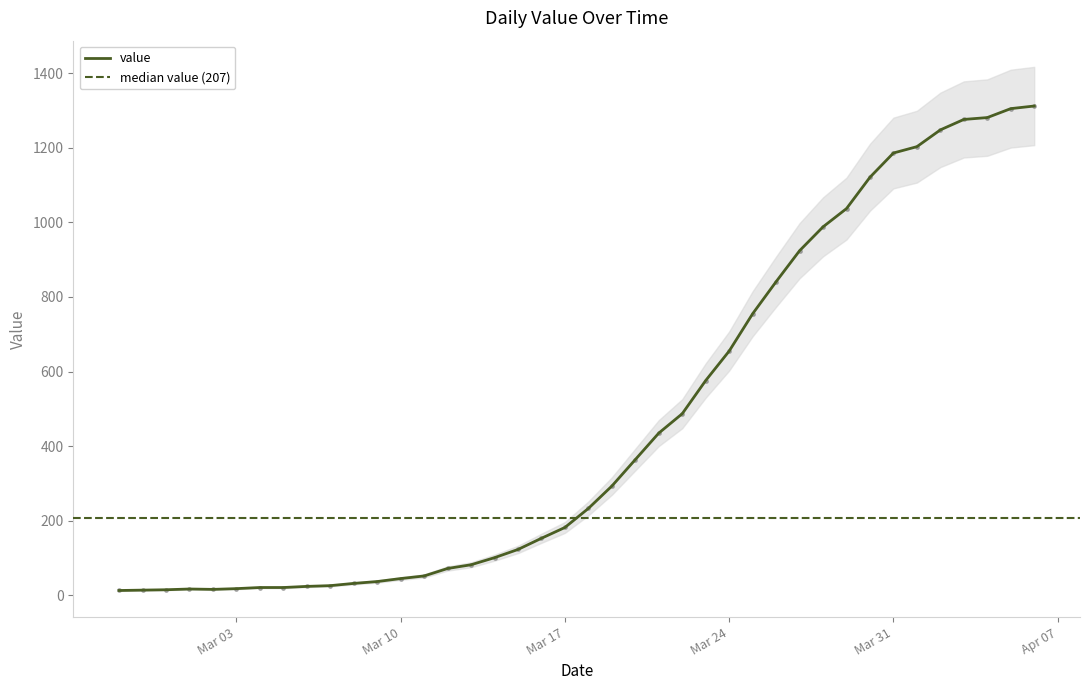

True or false: the data has more than 2 interior local peaks.

False